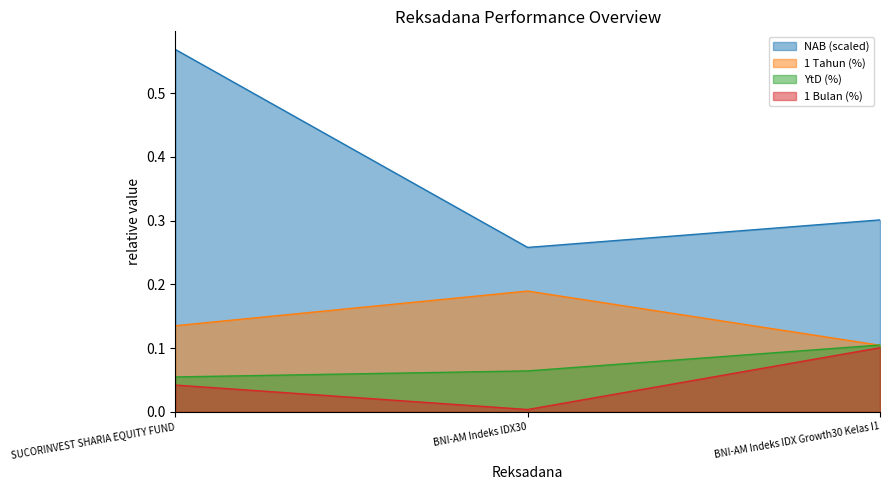

What is the total value across all series at BNI-AM Indeks IDX Growth30 Kelas I1?

0.6